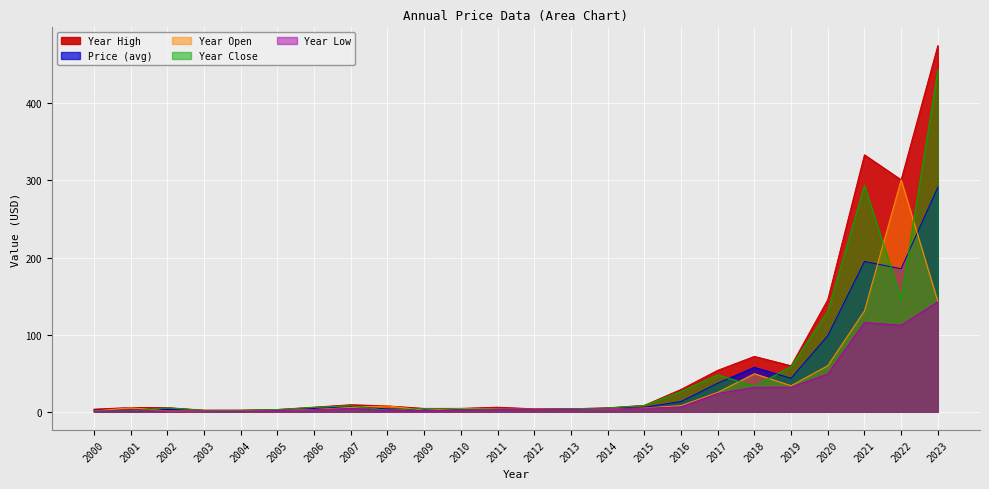

At which category is the sum across all series the highest?

2023